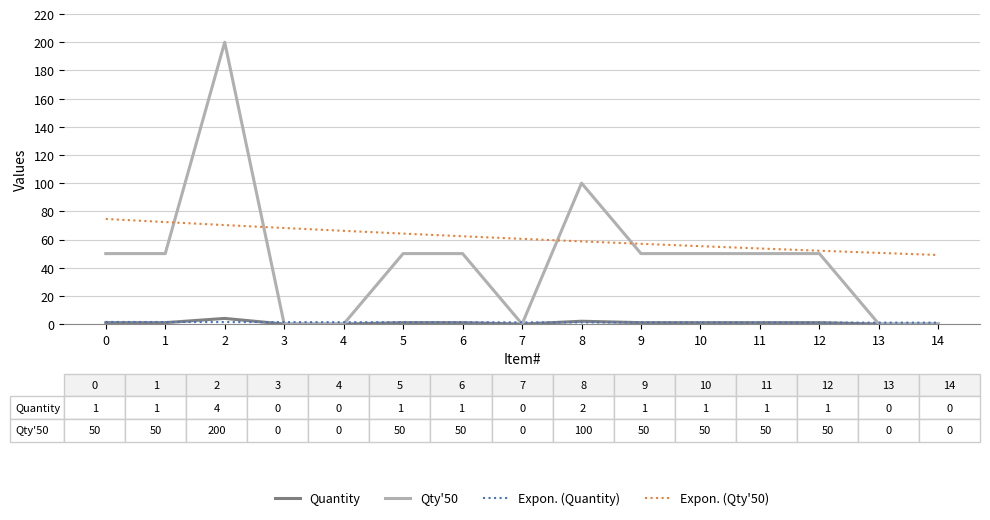

Is it true that Qty'50 equals -92.3 at 13?

False